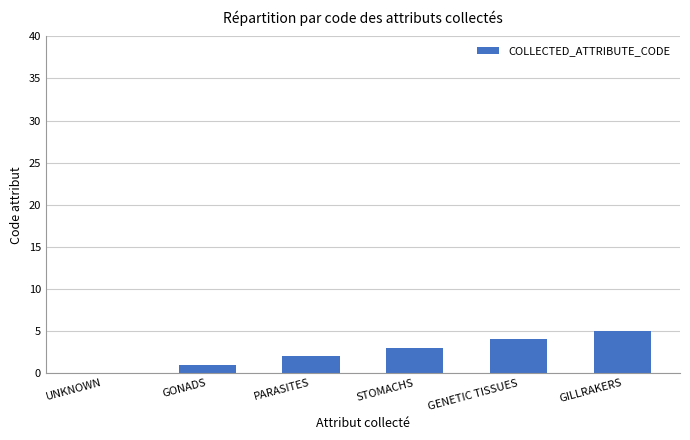

Reading left to right, list all the values displayed in this chart.

UNKNOWN=0	GONADS=1	PARASITES=2	STOMACHS=3	GENETIC TISSUES=4	GILLRAKERS=5